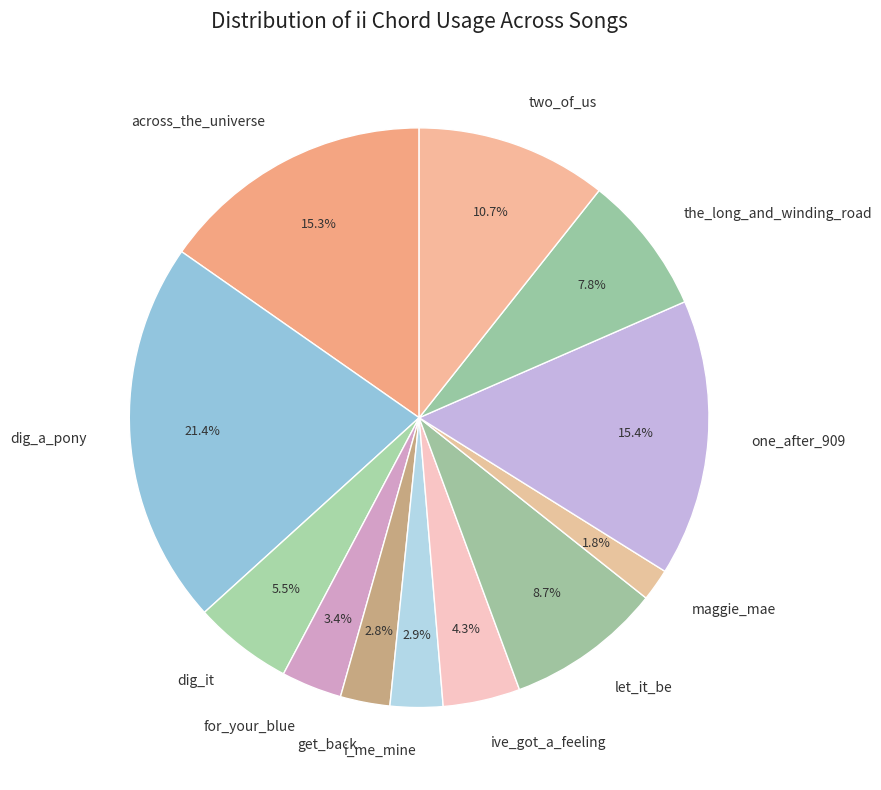

How many slices are in this pie chart?

12